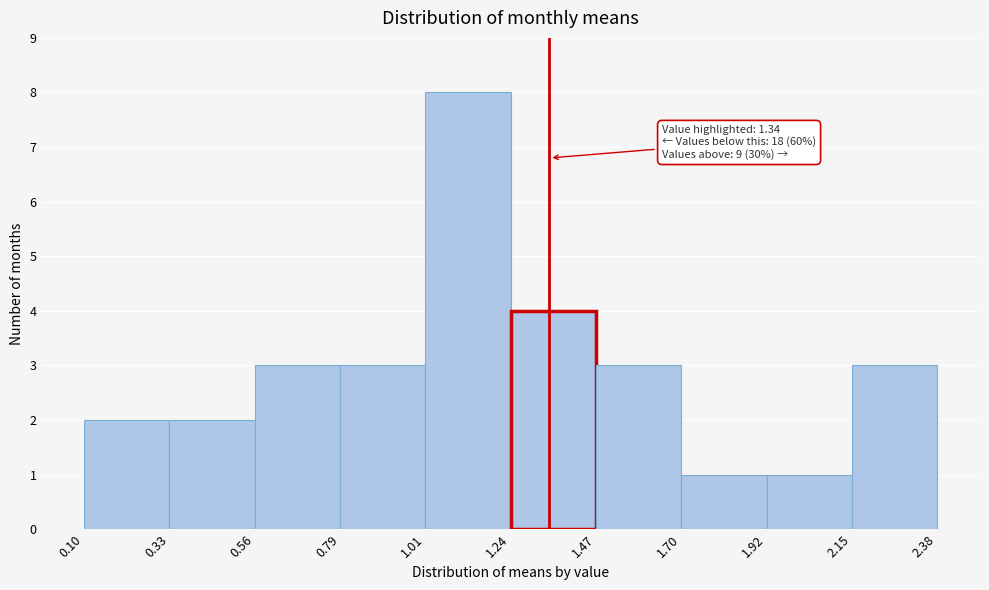

Over which range of the x-axis is the bar tallest?

1.01 to 1.24